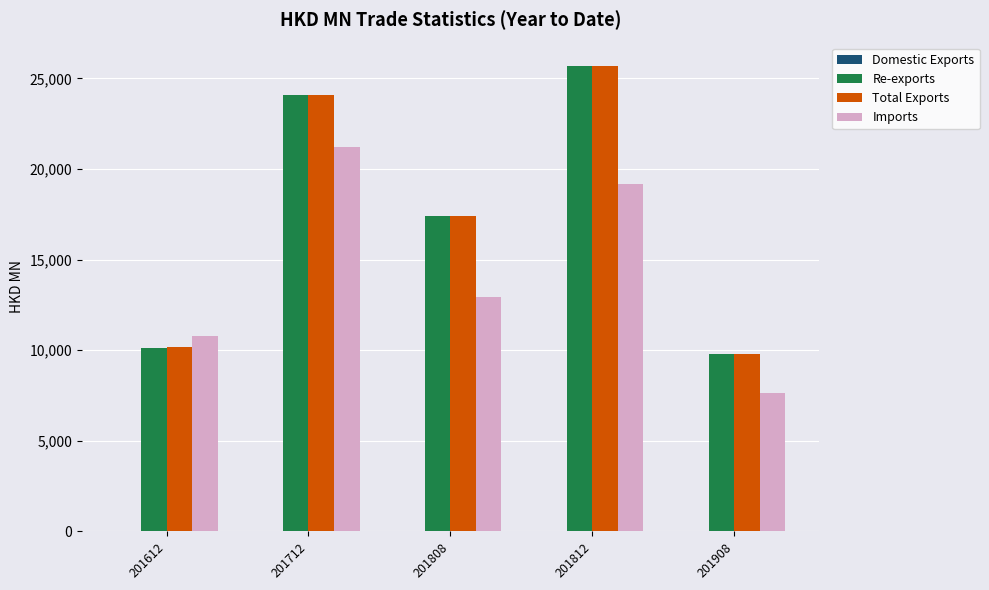

Between 201812 and 201908, which series saw the biggest shift?

Total Exports